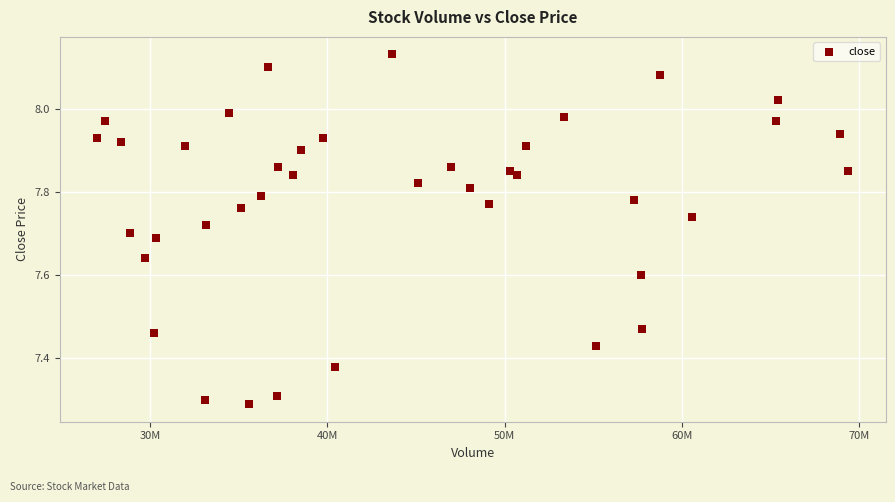

What is the range of X values (max minus min)?

42346383.4